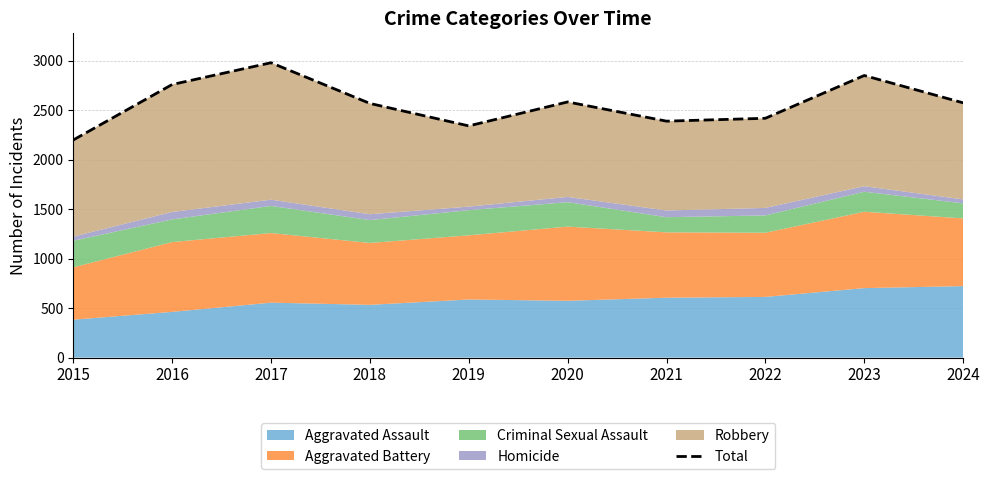

How many lines are shown in the chart?

1